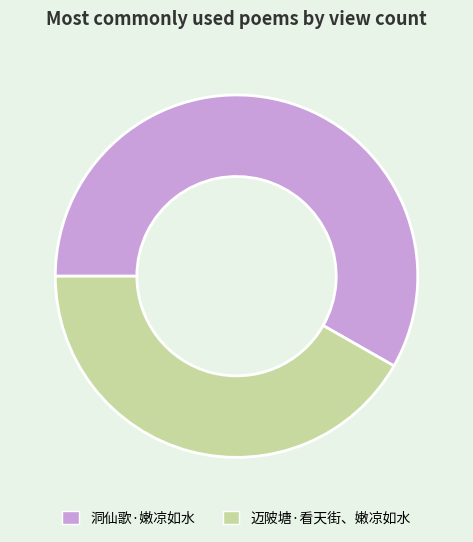

How many segments does this pie chart have?

2